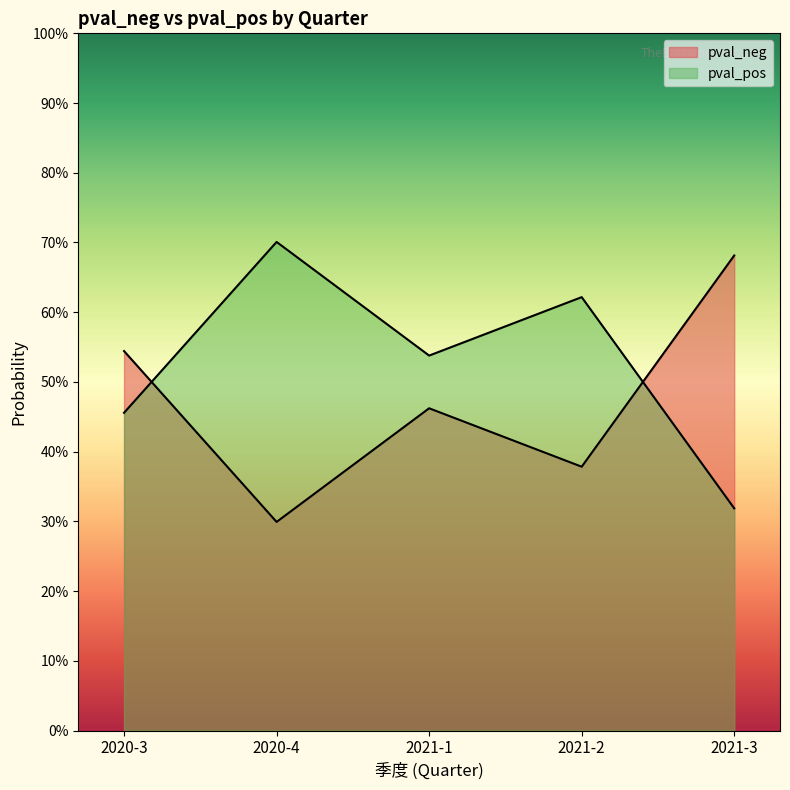

Does the chart display data point markers on the line(s)?

No